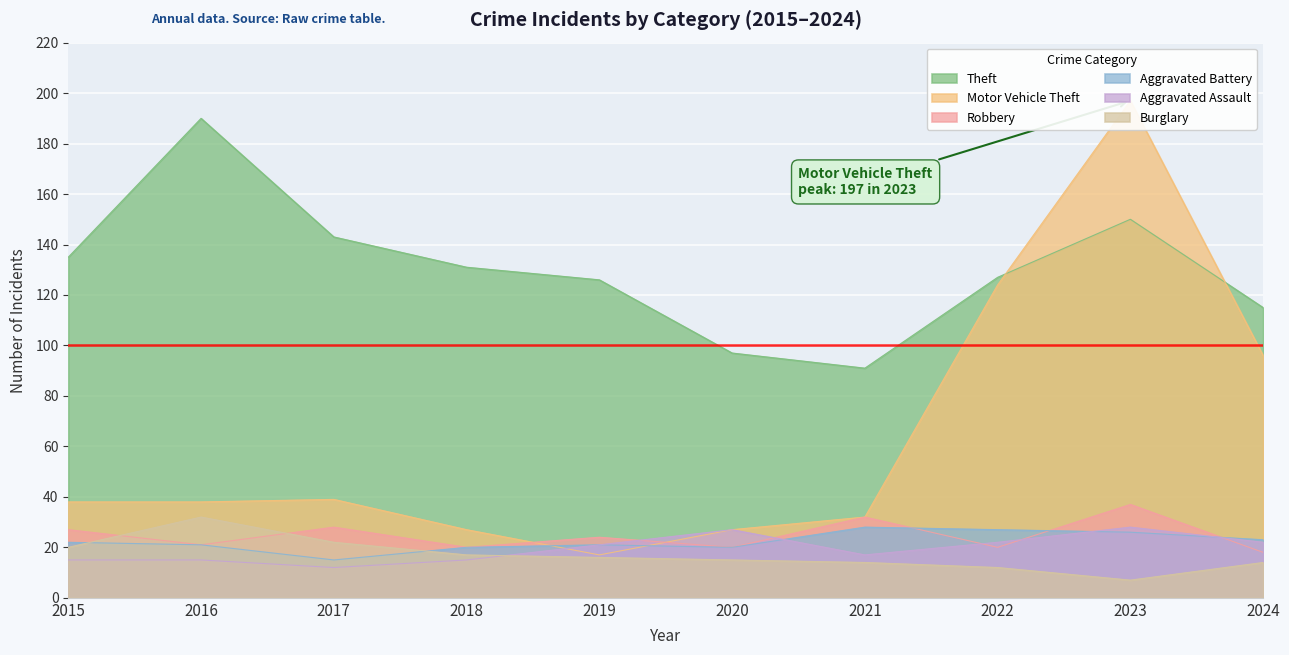

The Aggravated Battery series shows 23 at 2024. True or false?

True